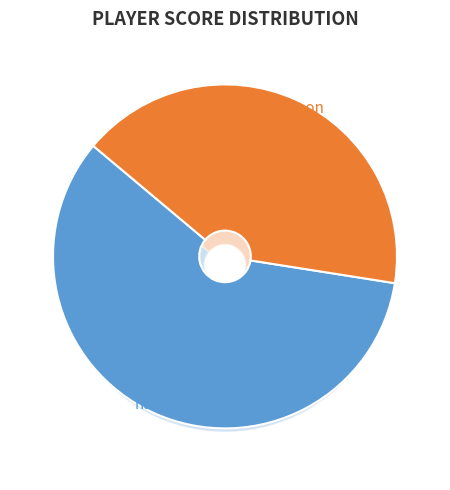

To the nearest percent, what is the combined percentage of maloon and nade?

100%